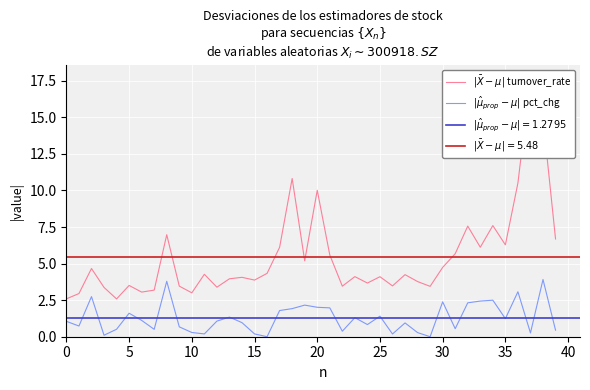

At which category is the sum across all series the highest?

38